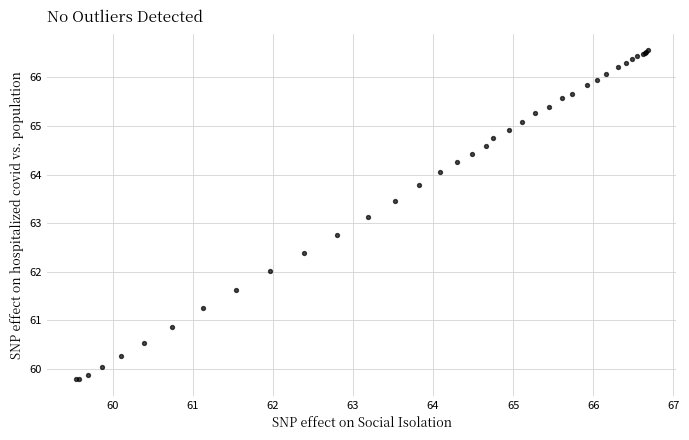

What Y value in the scatter plot is closest to 63?

63.1